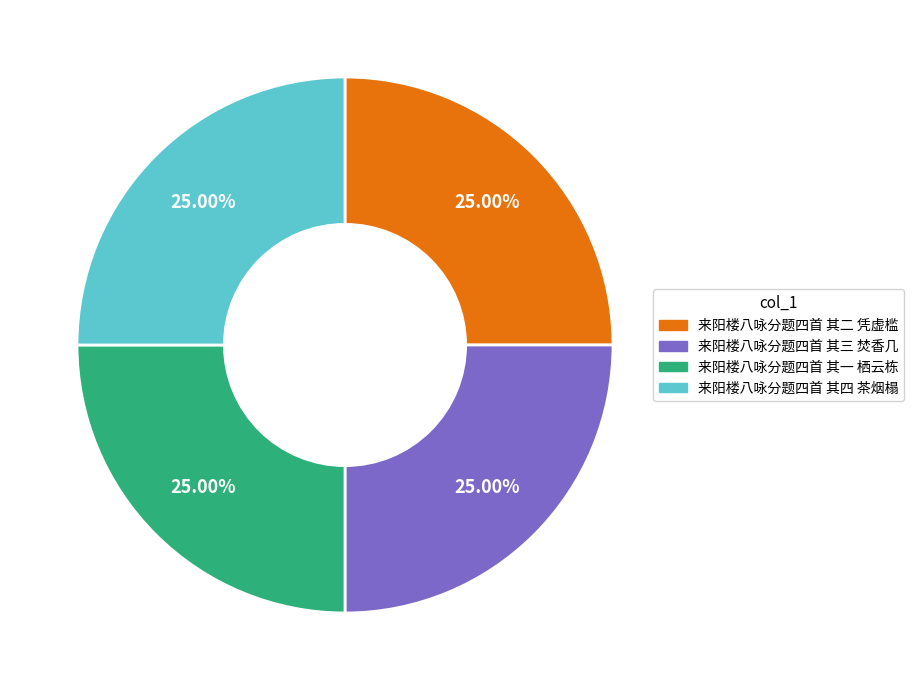

The 来阳楼八咏分题四首 其四 茶烟榻 slice represents 10% of the pie. True or false?

False